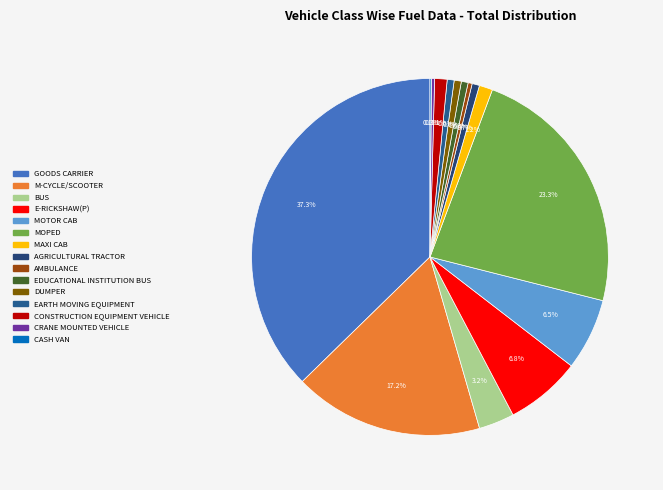

Rank the categories by value from highest to lowest.

GOODS CARRIER, MOPED, M-CYCLE/SCOOTER, E-RICKSHAW(P), MOTOR CAB, BUS, MAXI CAB, CONSTRUCTION EQUIPMENT VEHICLE, AGRICULTURAL TRACTOR, DUMPER, EARTH MOVING EQUIPMENT, EDUCATIONAL INSTITUTION BUS, AMBULANCE, CRANE MOUNTED VEHICLE, CASH VAN